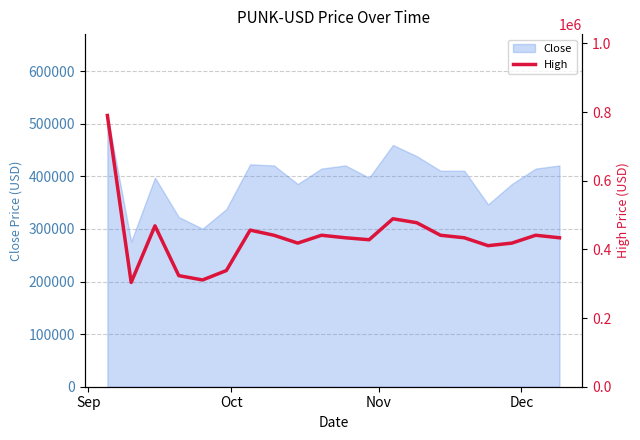

What is the highest value of the Close series?

515762.0